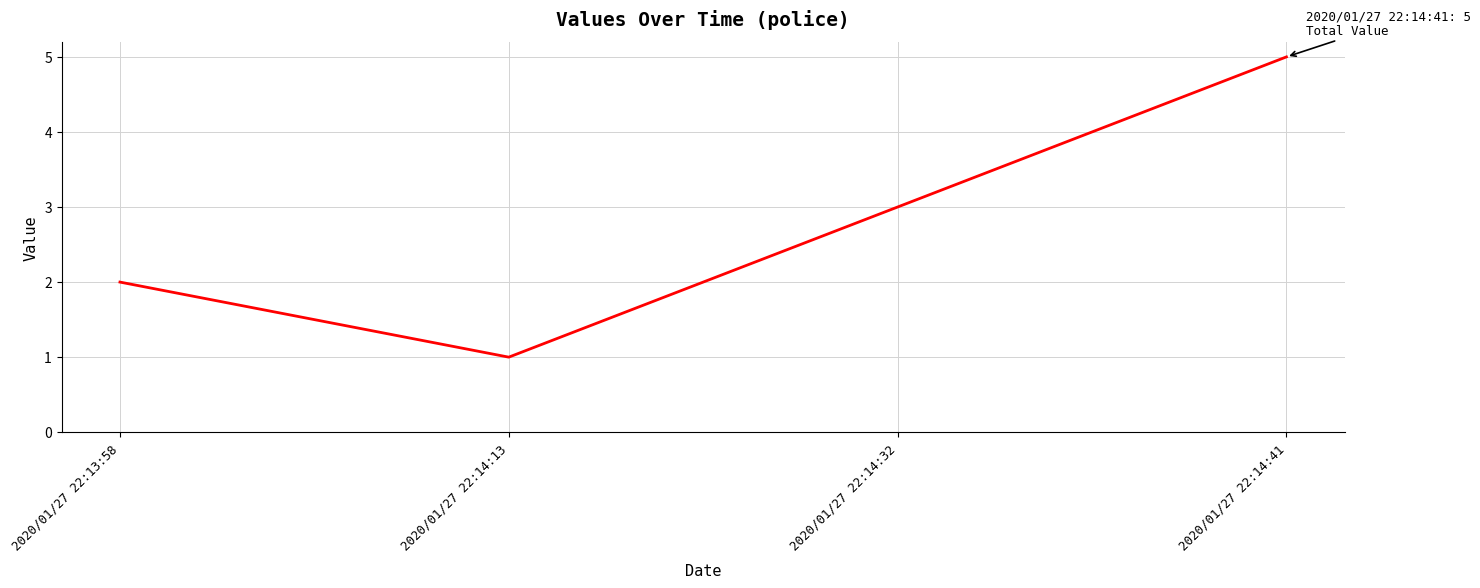

What is the greatest value displayed?

5